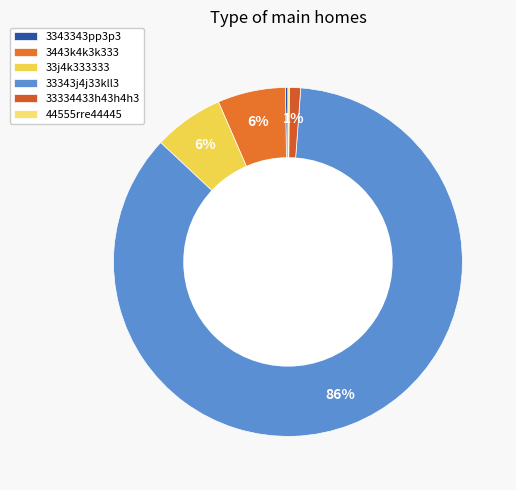

Which category has the biggest portion of the pie?

33343j4j33kll3